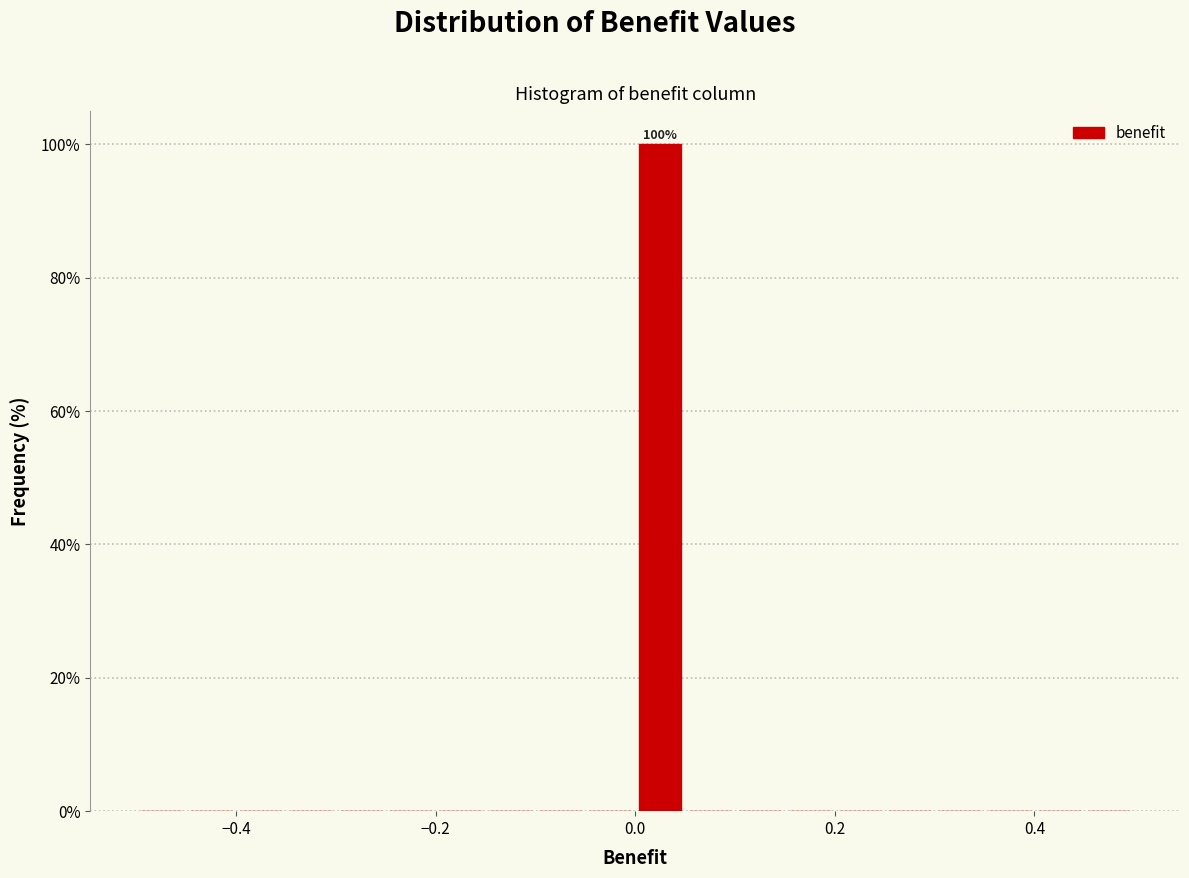

Around what value on the x-axis is the tallest bar? Give the approximate position of its centre, as read against the axis.

0.02